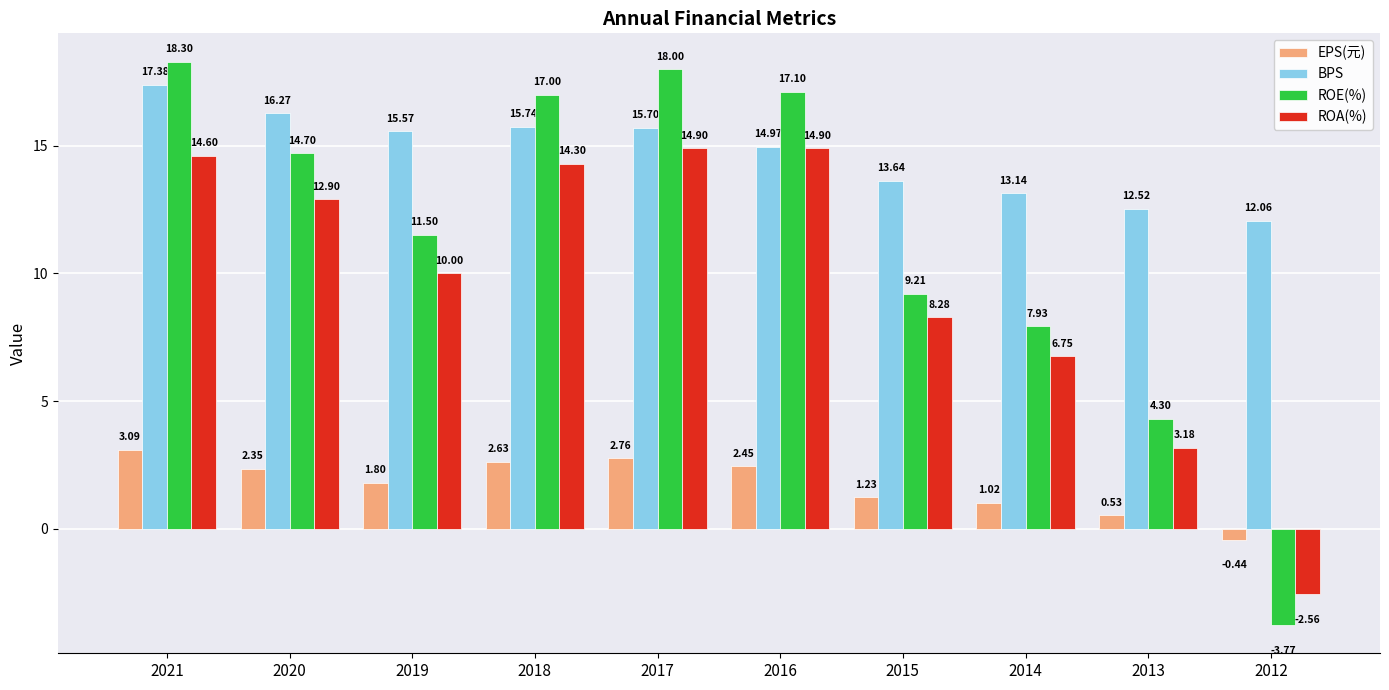

What is the total value across all series at 2012?

5.3